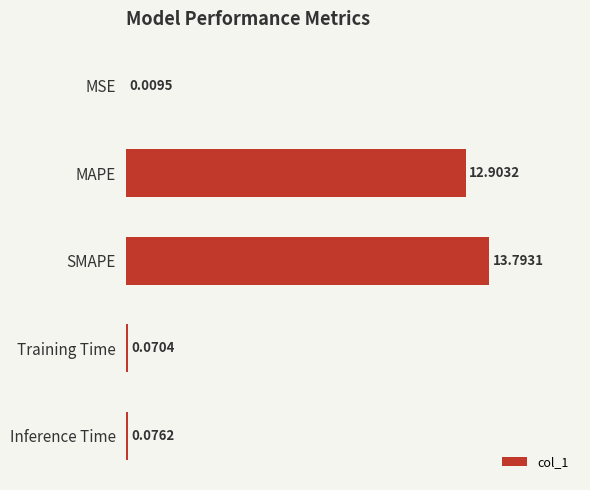

Where is the data nearest to the value 6?

Inference Time